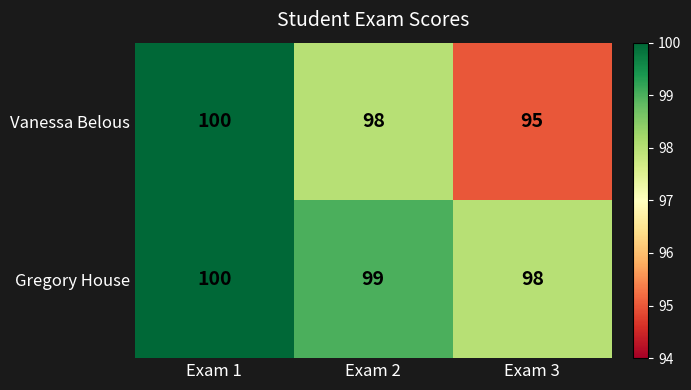

Reading right to left, what are all the values shown in this chart?

Vanessa Belous: Exam 3=95	Exam 2=98	Exam 1=100
Gregory House: Exam 3=98	Exam 2=99	Exam 1=100